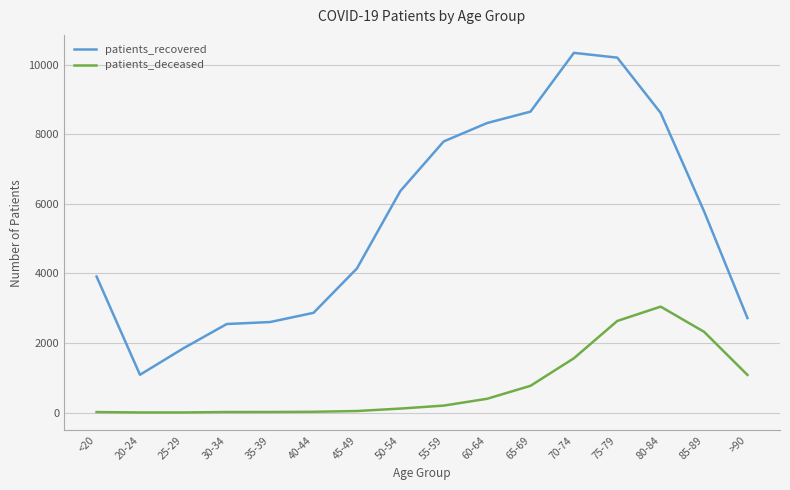

Count the number of data series in this chart.

2